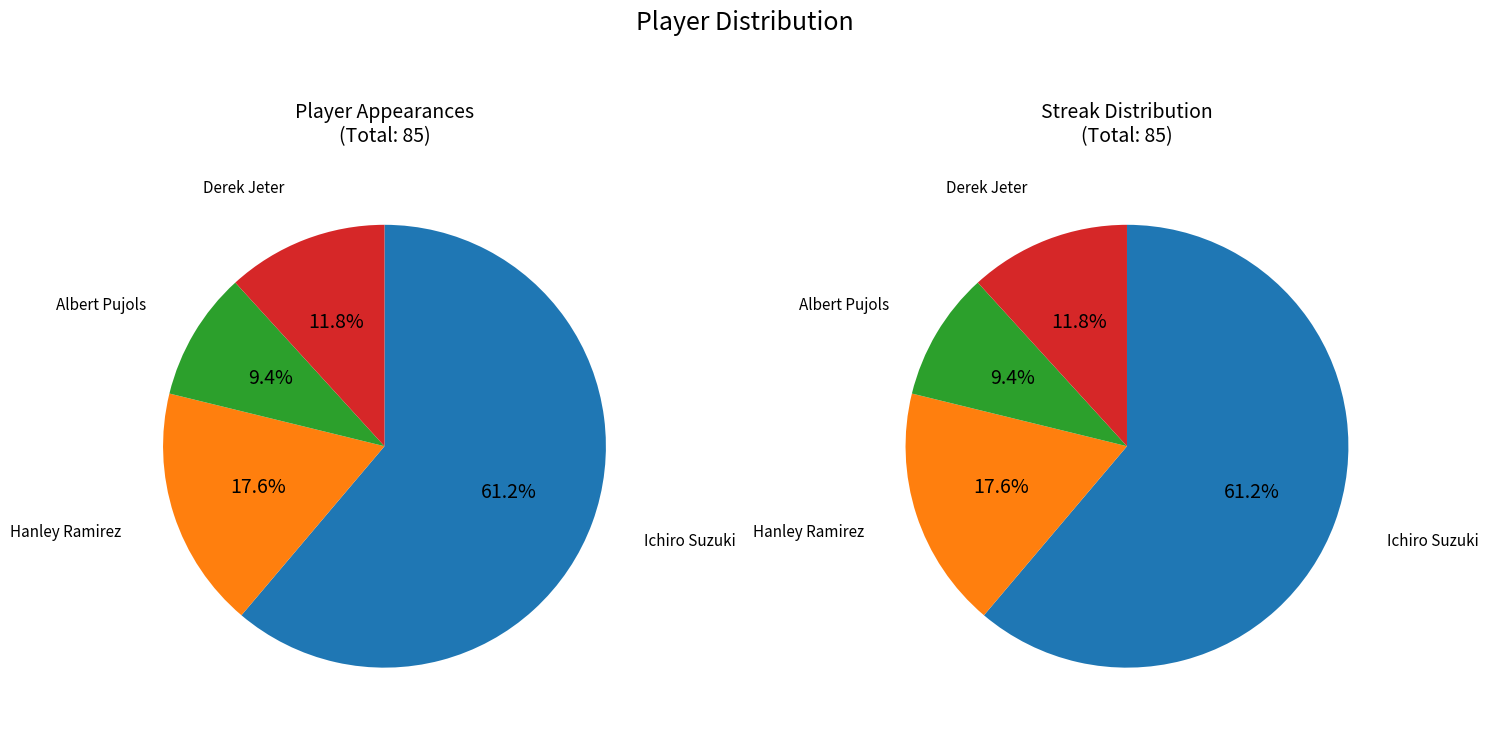

Rank the categories by value from highest to lowest.

Ichiro Suzuki, Hanley Ramirez, Derek Jeter, Albert Pujols